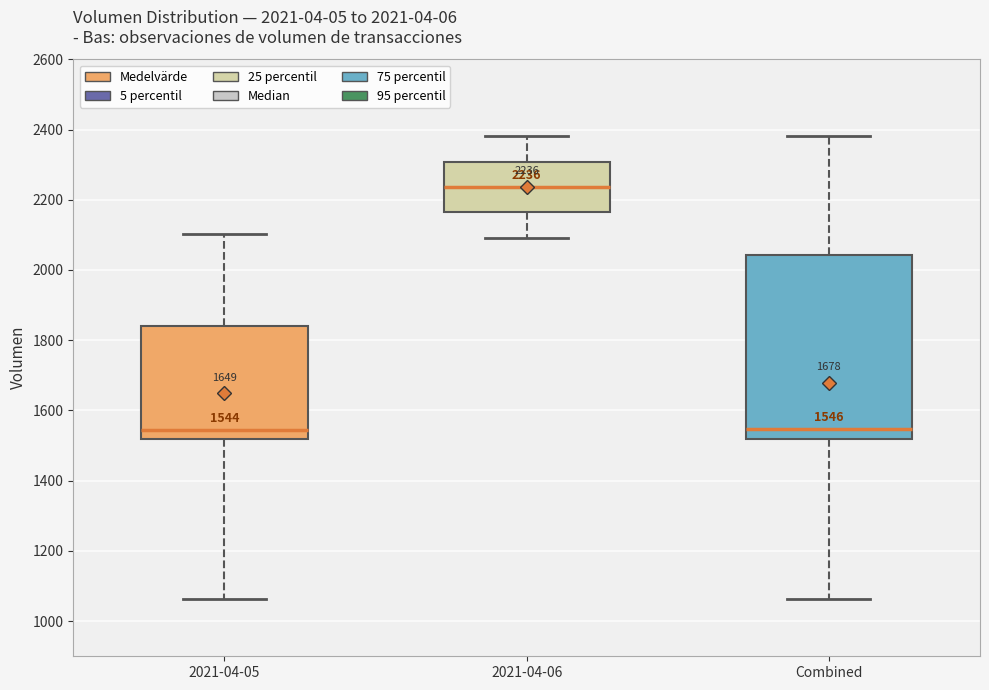

Which box has the highest median line?

2021-04-06